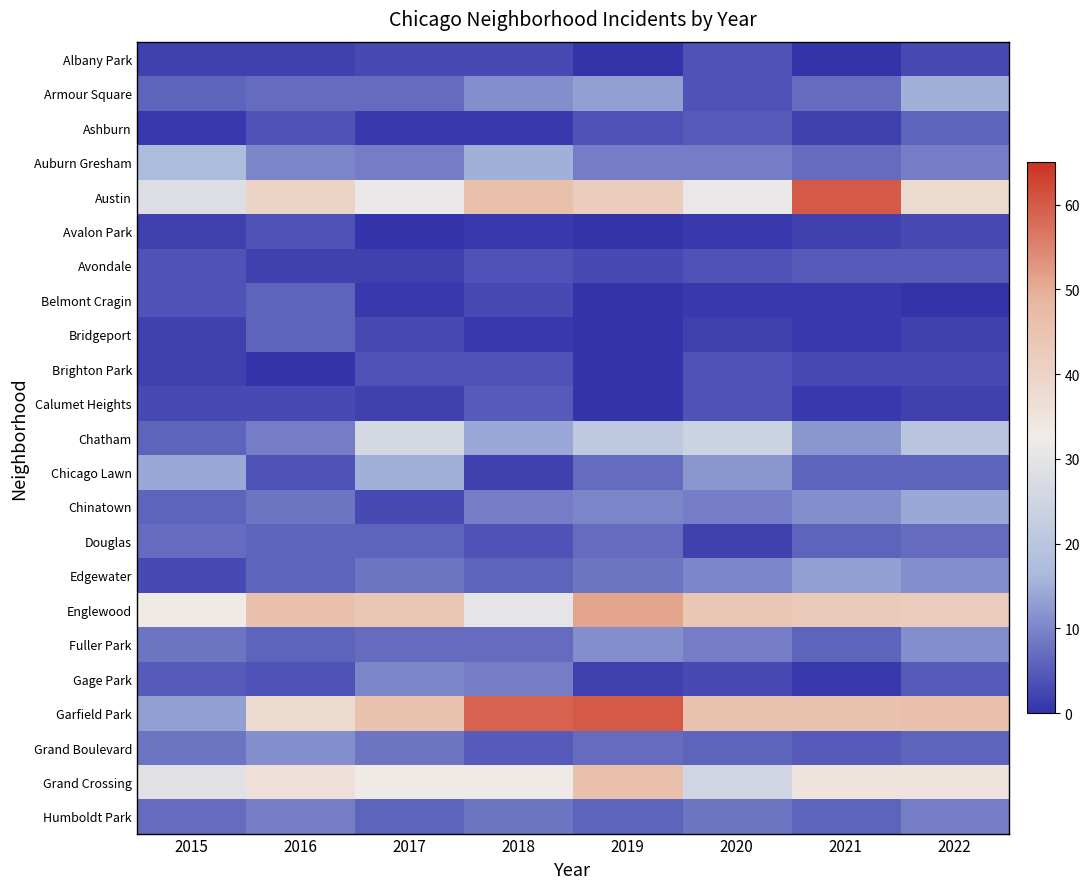

Which series changed the most between 2015 and 2016?

Garfield Park